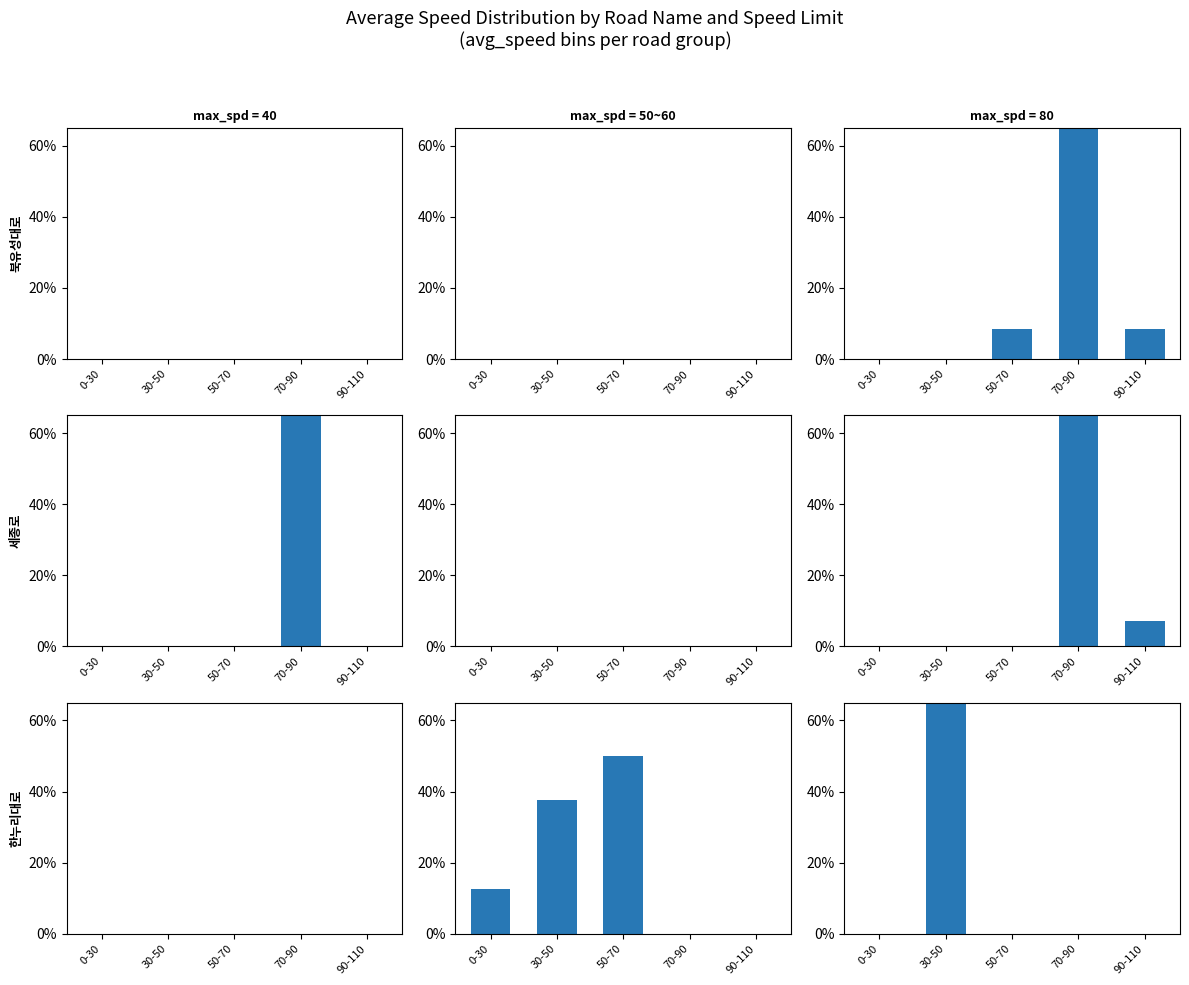

At which category is the sum across all series the highest?

70-90